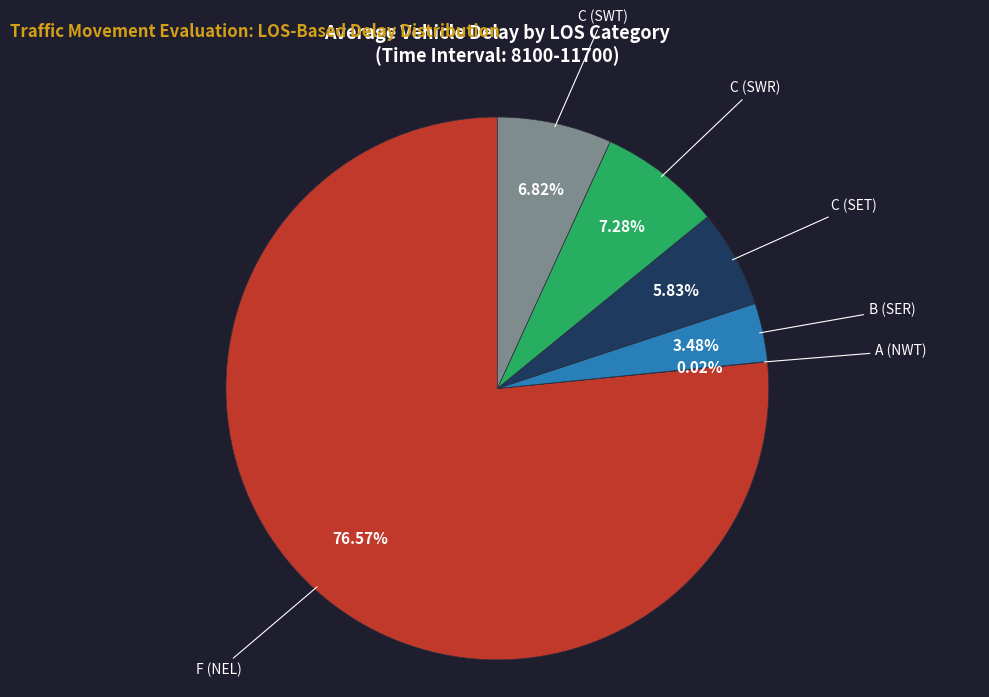

Does any single category account for the majority?

Yes